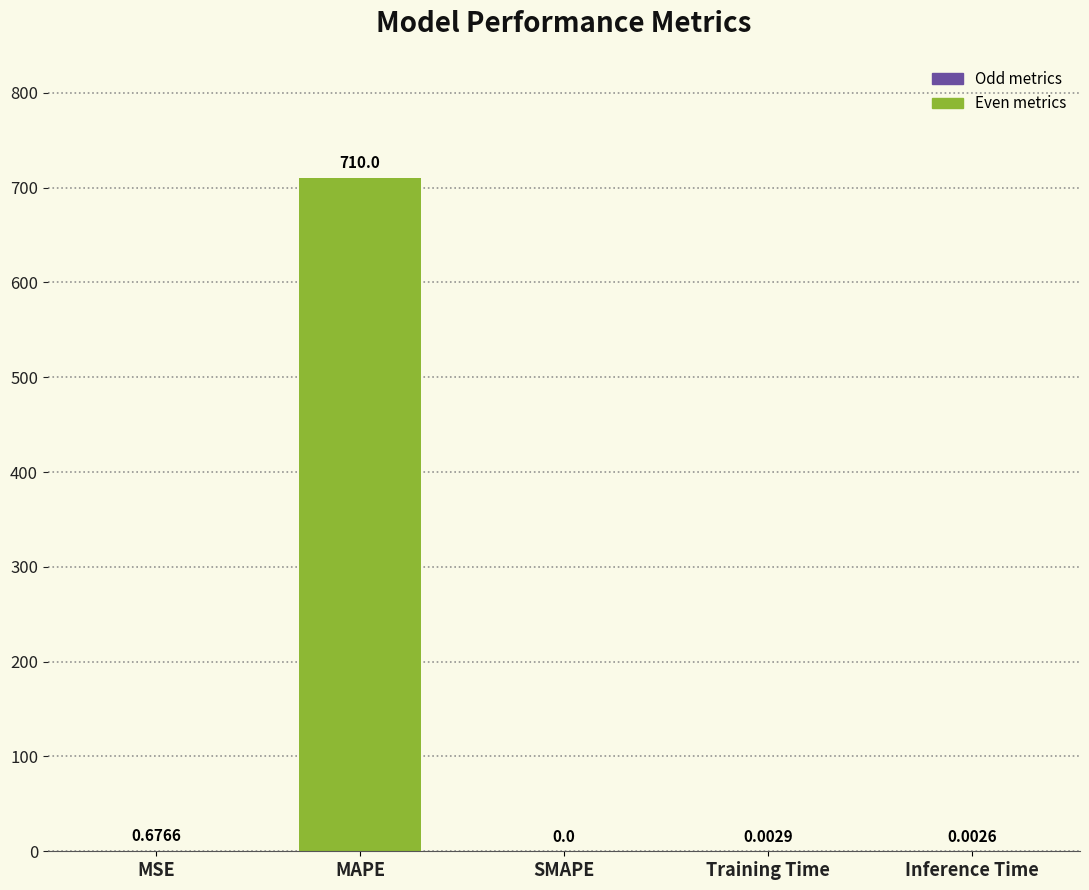

Which has a higher value, Inference Time or SMAPE?

Inference Time